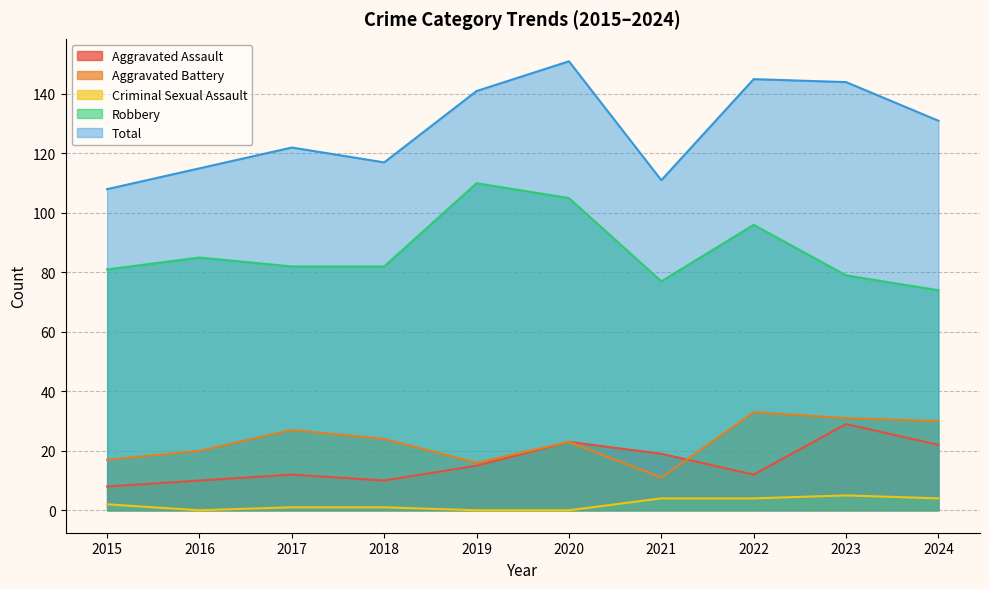

What are all the series names shown in the legend?

Aggravated Assault, Aggravated Battery, Criminal Sexual Assault, Robbery, Total